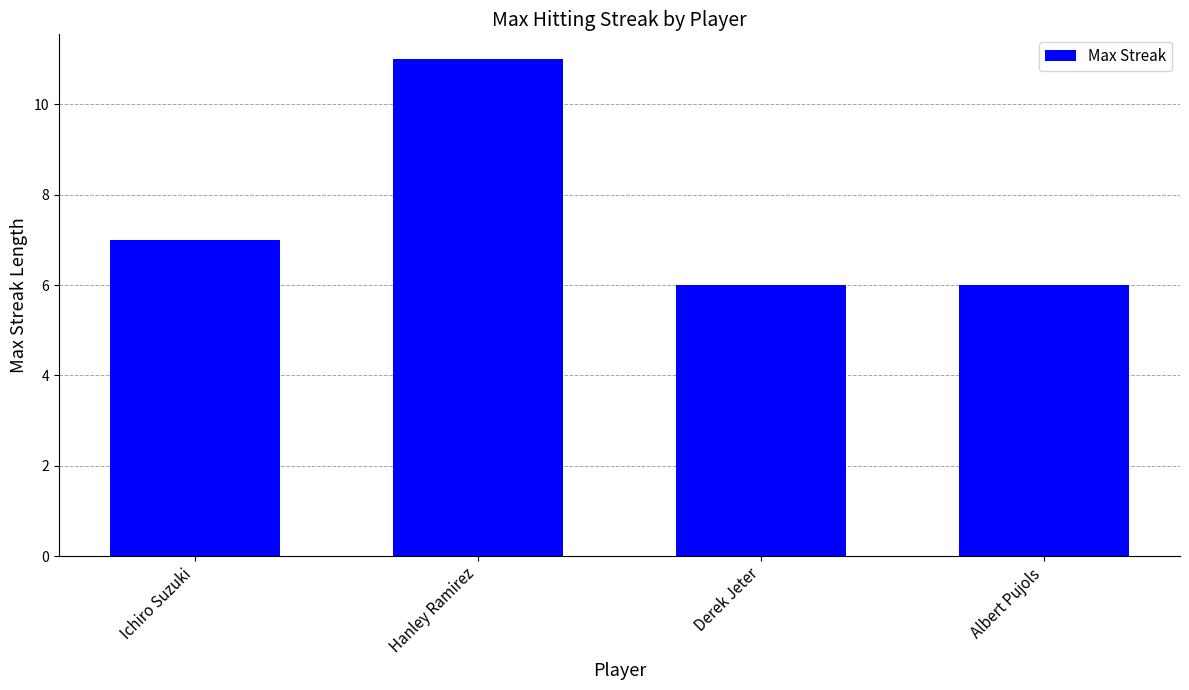

What is the ratio of the value at Derek Jeter to the value at Hanley Ramirez?

0.5